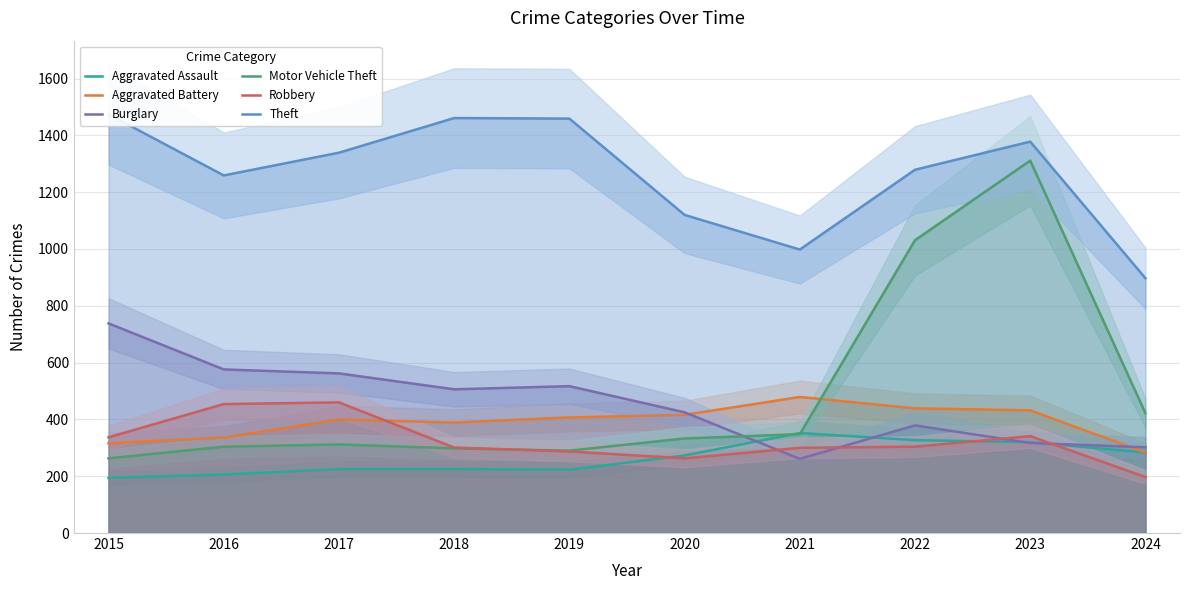

Rank the series at 2021 from highest to lowest value.

Theft, Aggravated Battery, Aggravated Assault, Motor Vehicle Theft, Robbery, Burglary